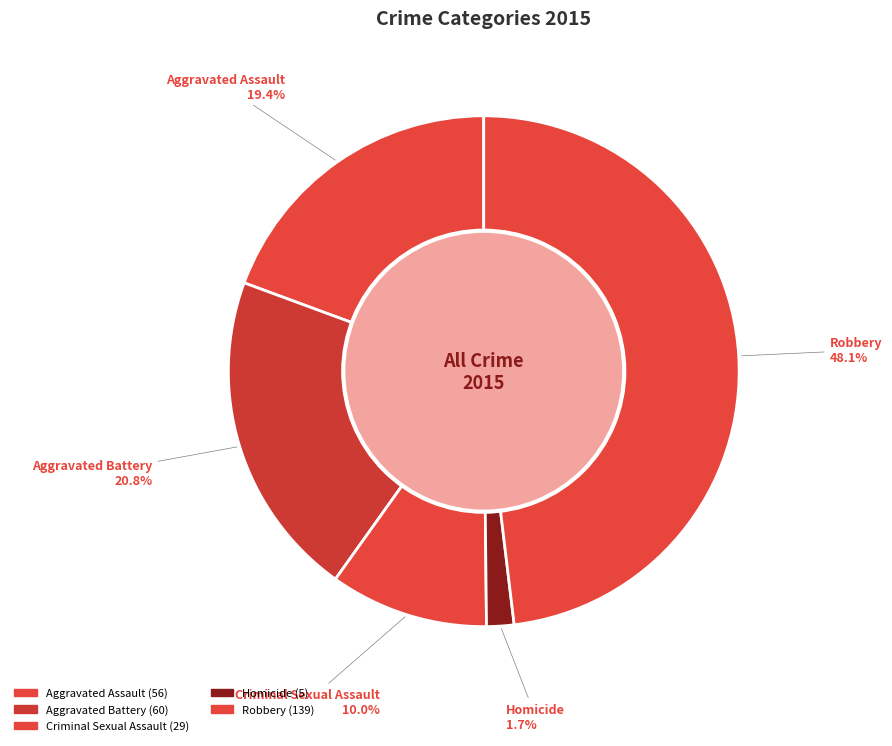

To the nearest percent, what percentage of the pie is Aggravated Battery?

21%